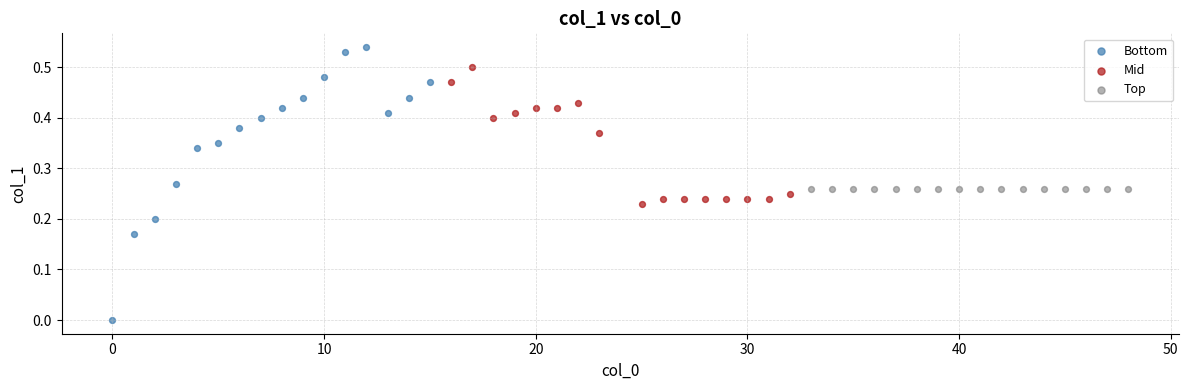

Which series contains the lowest Y value?

Bottom